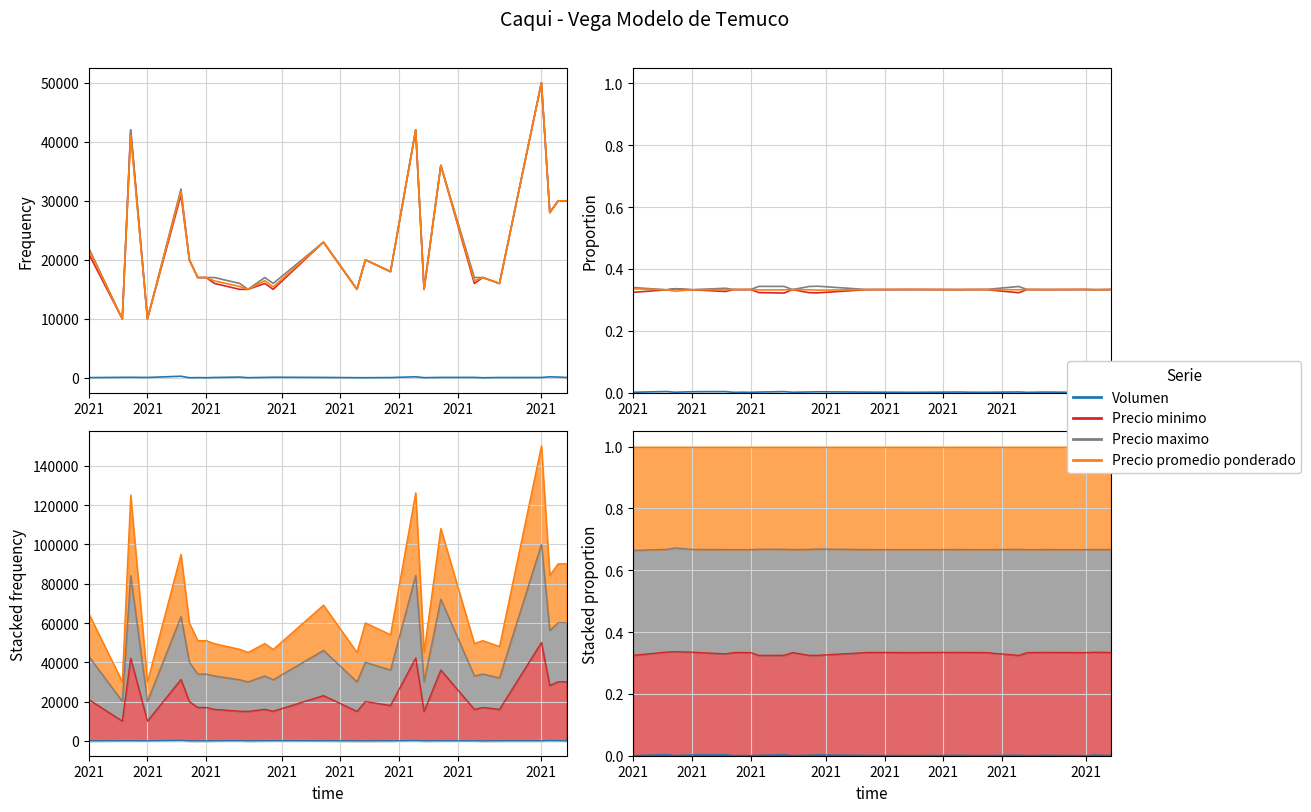

Rank the series by their maximum value, from lowest to highest.

Volumen, Precio promedio ponderado, Precio minimo, Precio maximo